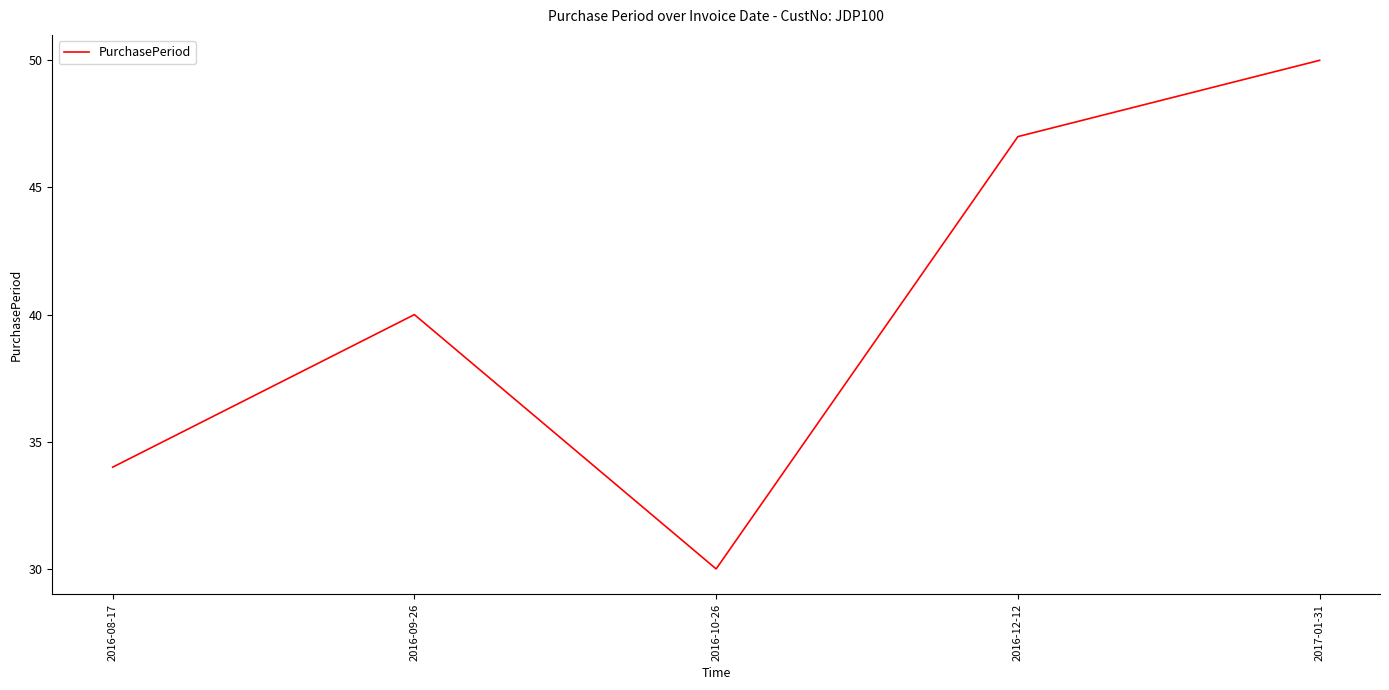

Rank the categories by value from lowest to highest.

2016-10-26, 2016-08-17, 2016-09-26, 2016-12-12, 2017-01-31